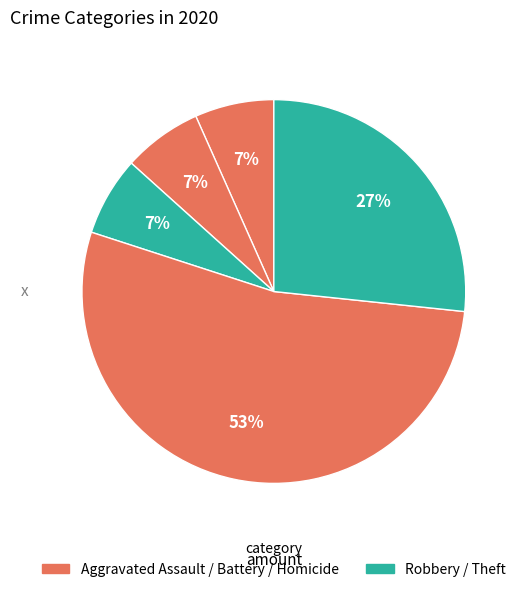

Count the number of slices in the pie.

5